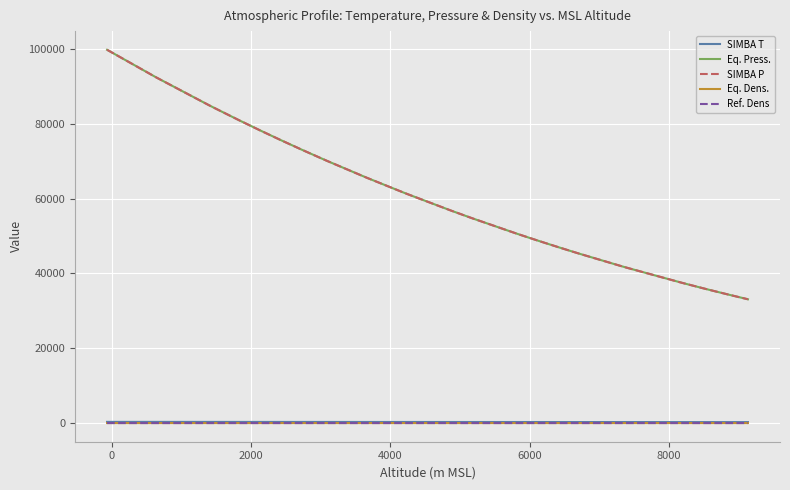

What is the lowest value of the Eq. Press. series?

33077.3